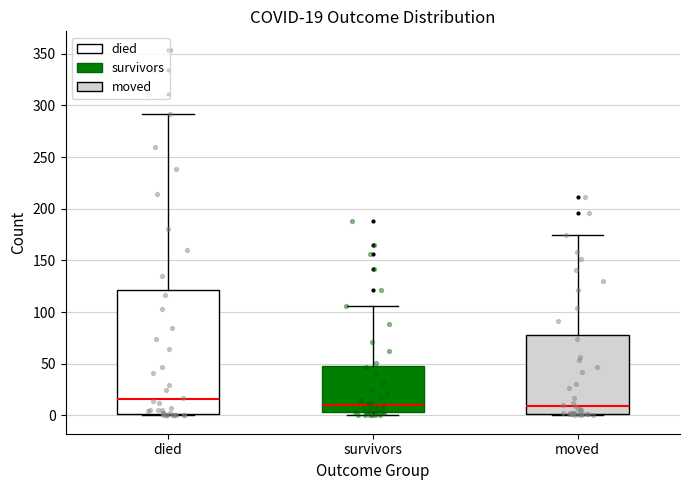

Which box is the tallest, from its lower edge to its upper edge?

died